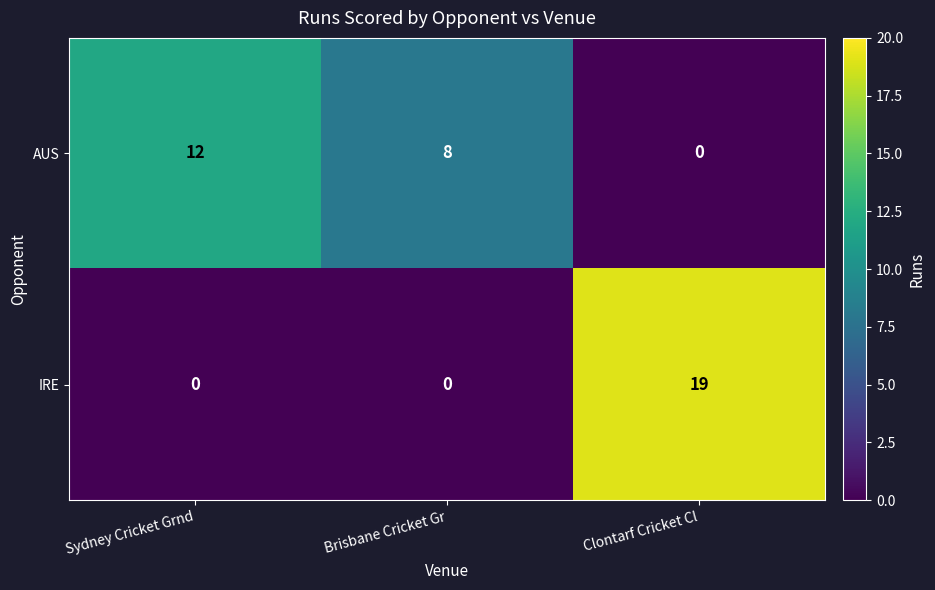

At Clontarf Cricket Cl, list the series in order from largest to smallest.

IRE, AUS